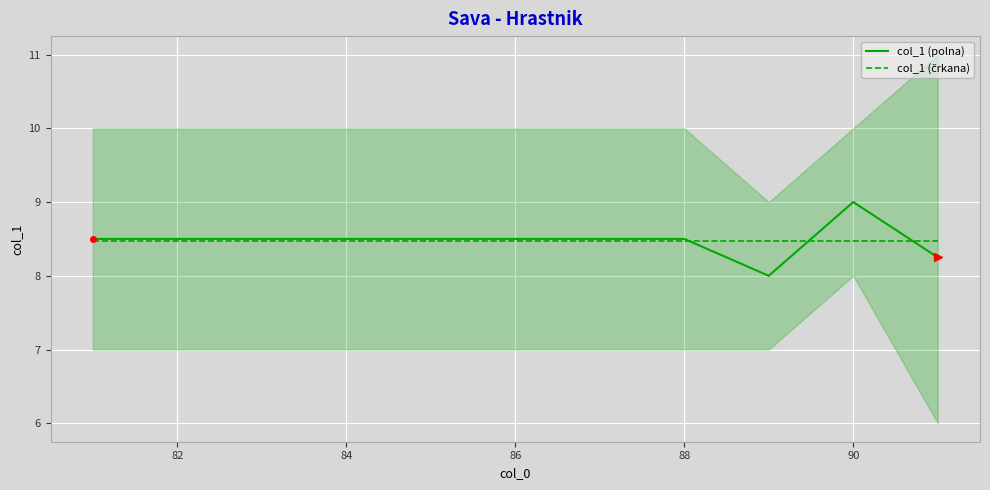

What is the maximum value for col_1 (polna)?

9.0